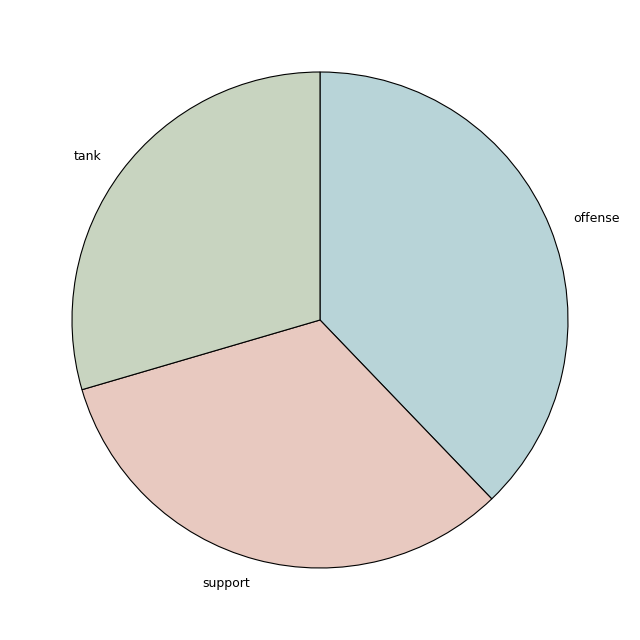

Count the number of slices in the pie.

3